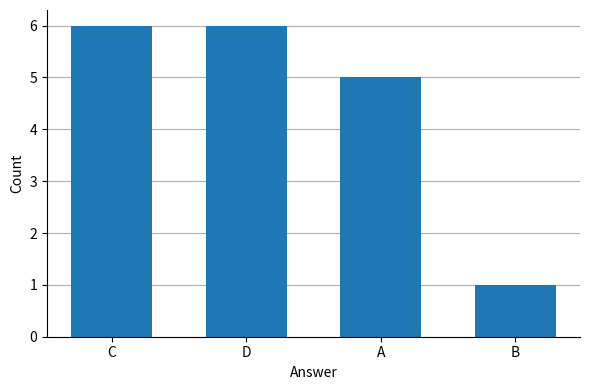

Reading right to left, list all the values displayed in this chart.

1	5	6	6